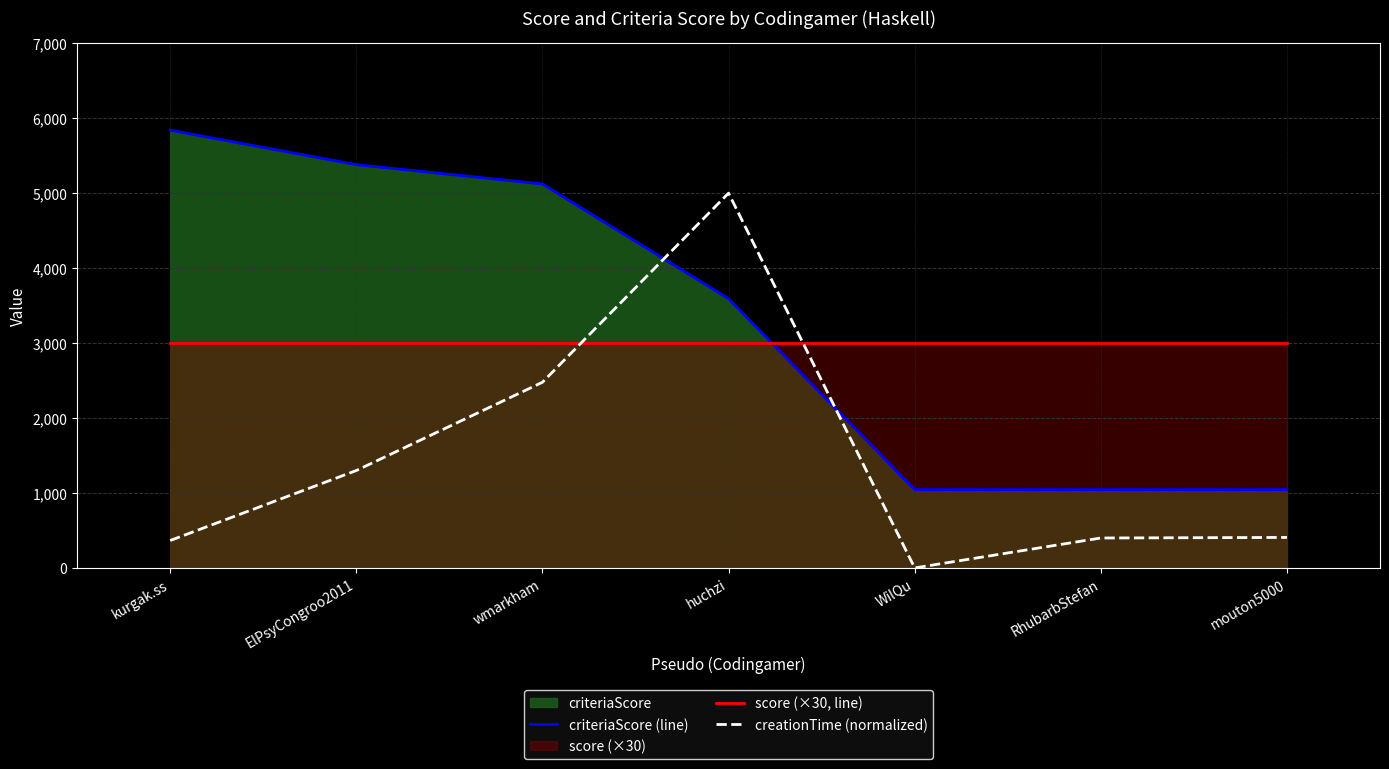

The score (×30, line) series shows 3000.0 at WilQu. True or false?

True